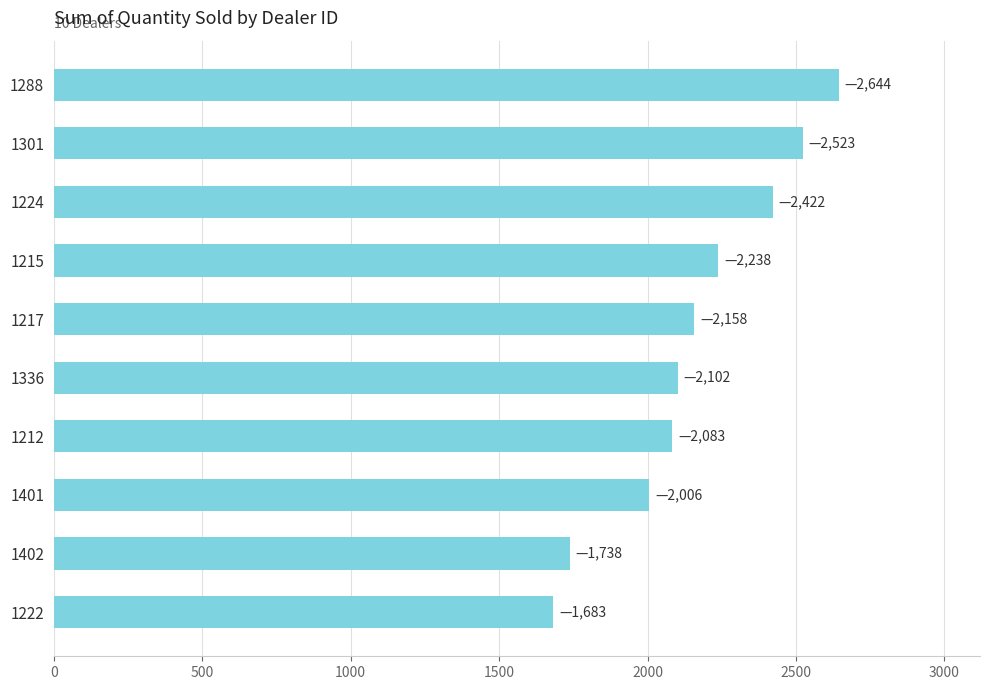

What is the ratio of the value at 1336 to the value at 1212?

1.0